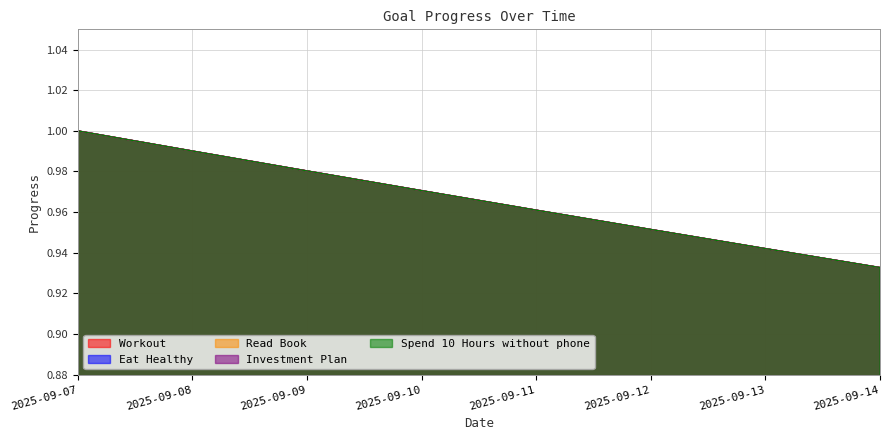

What is the maximum value for Investment Plan?

1.0